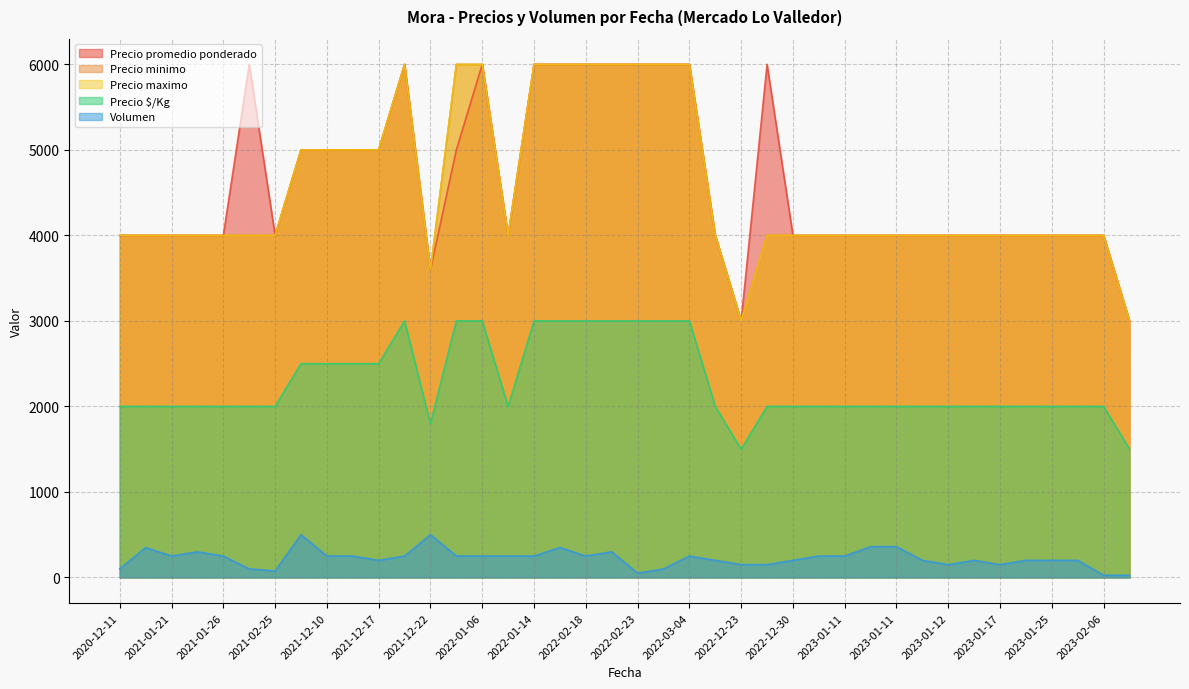

What is the label of the 39th point from the left?

2023-02-06